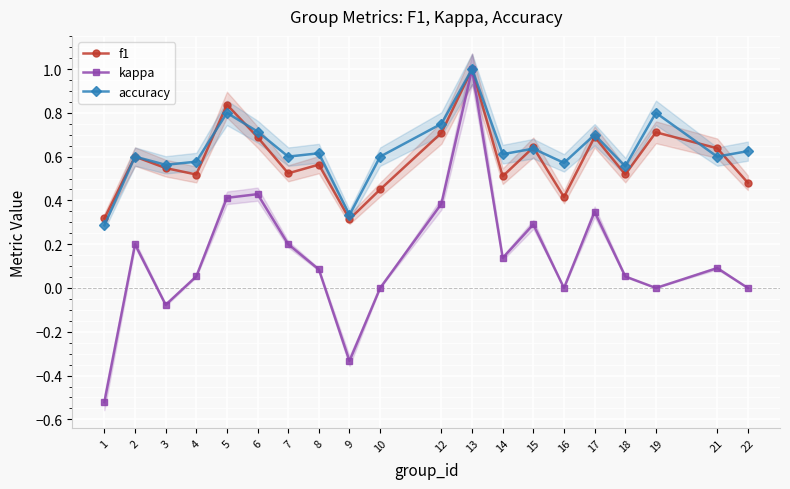

At which label is f1 closest to 0?

9